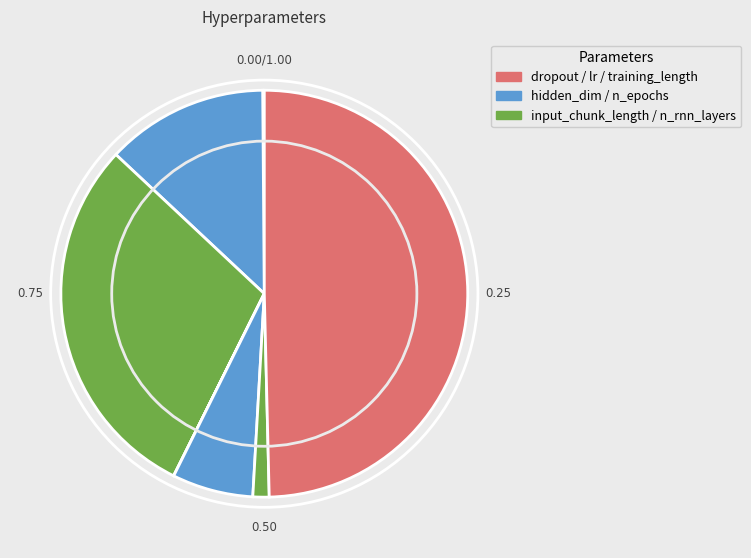

How many segments does this pie chart have?

7